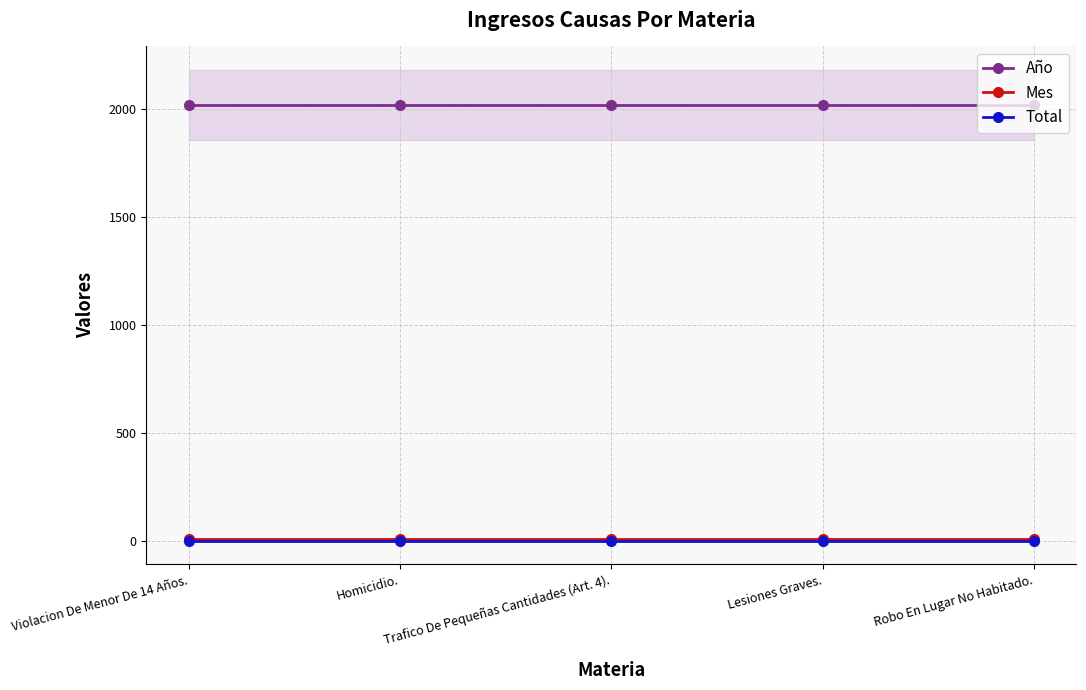

Between Violacion De Menor De 14 Años. and Lesiones Graves., which series saw the biggest shift?

Año